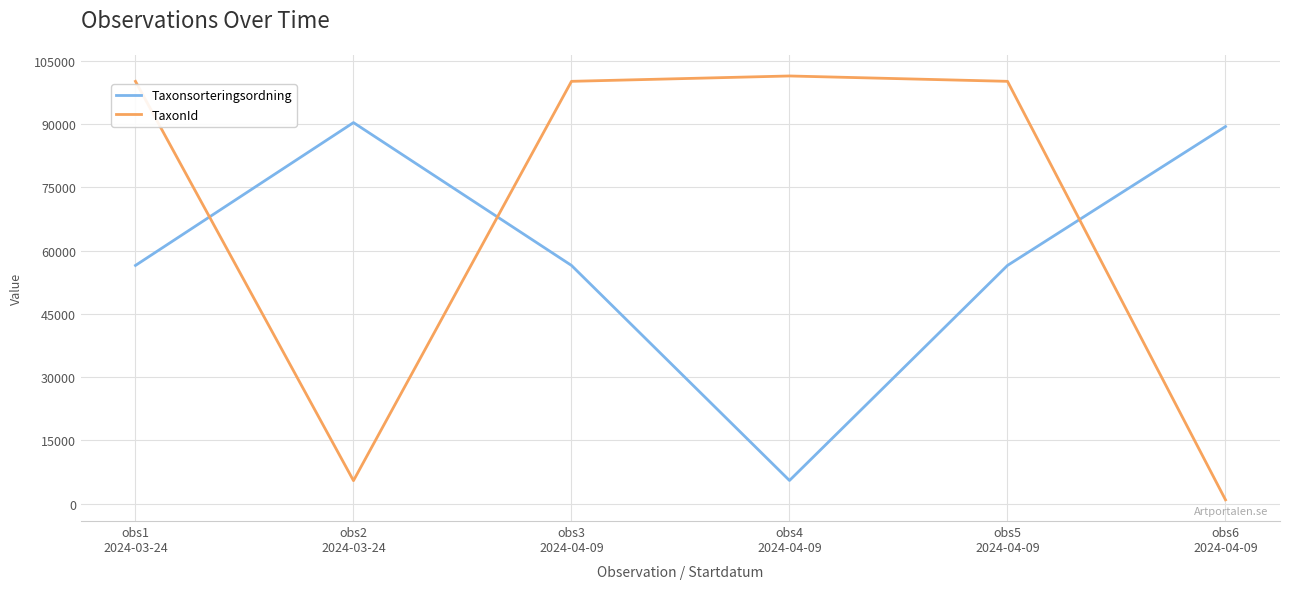

What position from the left is obs4
2024-04-09?

4